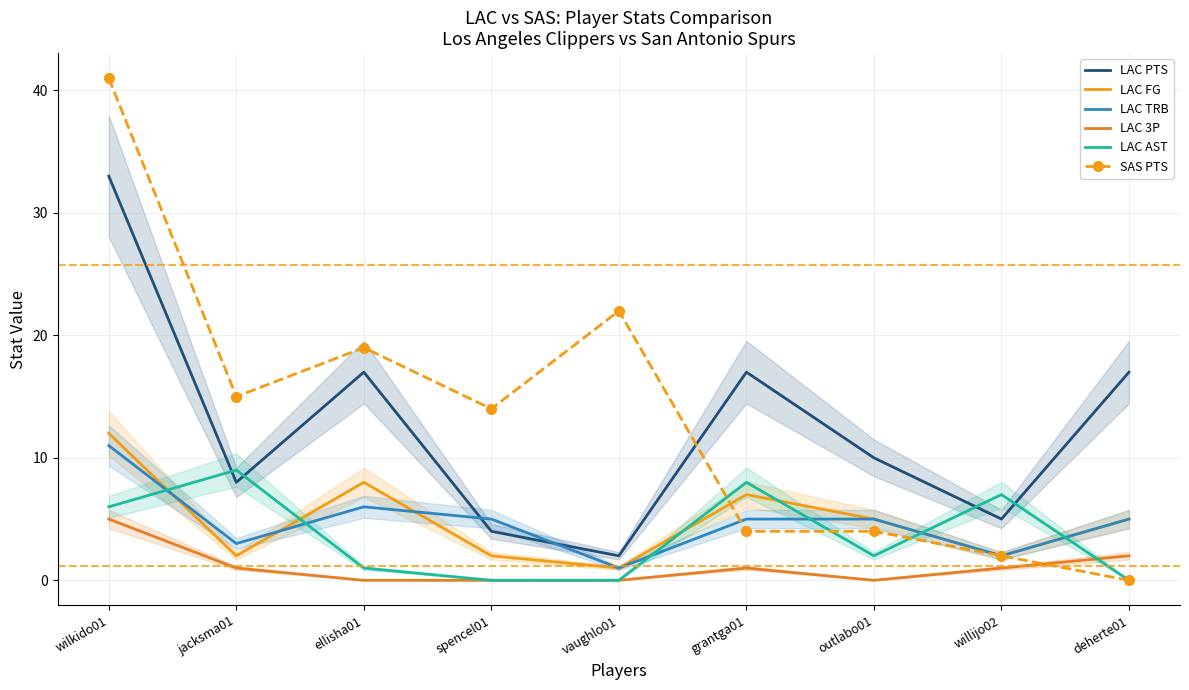

The value of LAC FG at grantga01 is 7. True or false?

True